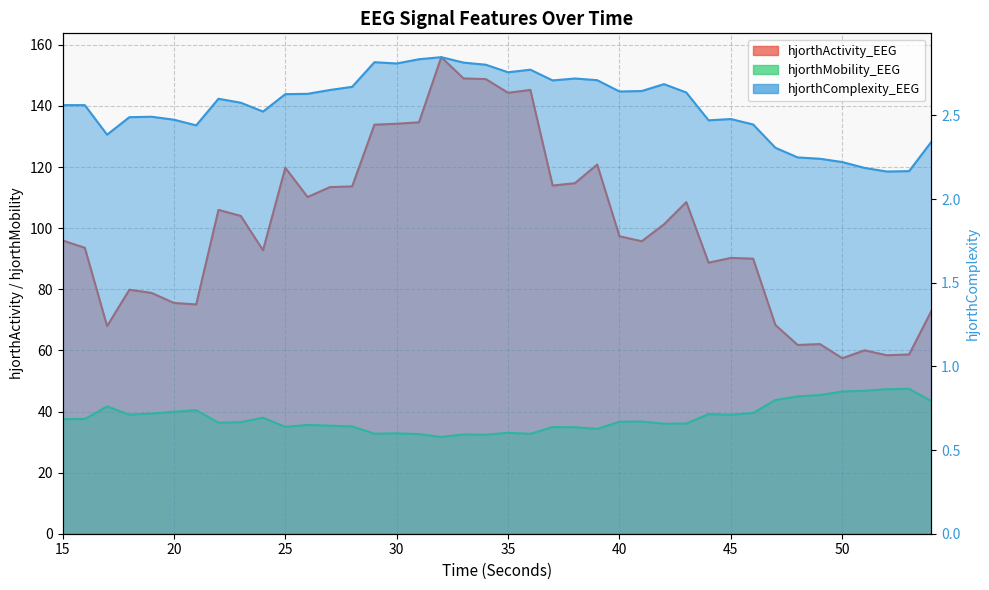

How many interior local peaks does the hjorthComplexity_EEG series have?

8